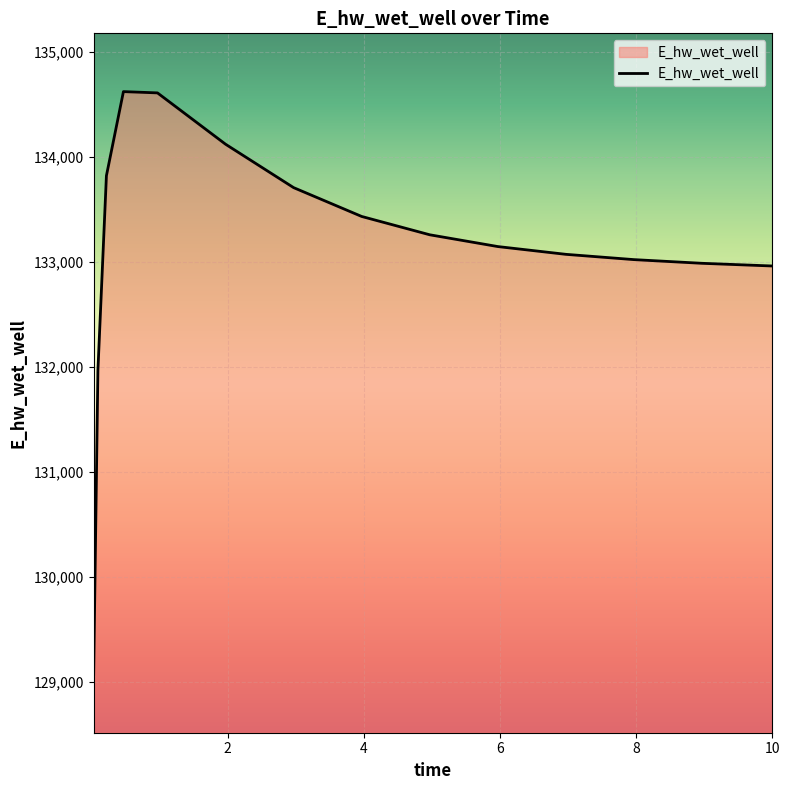

What is the difference between the maximum and minimum values?

5555.1